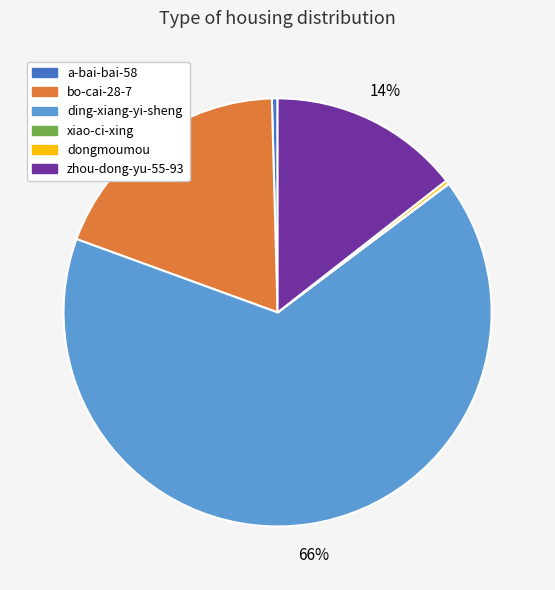

True or false: bo-cai-28-7 accounts for 8% of the total.

False